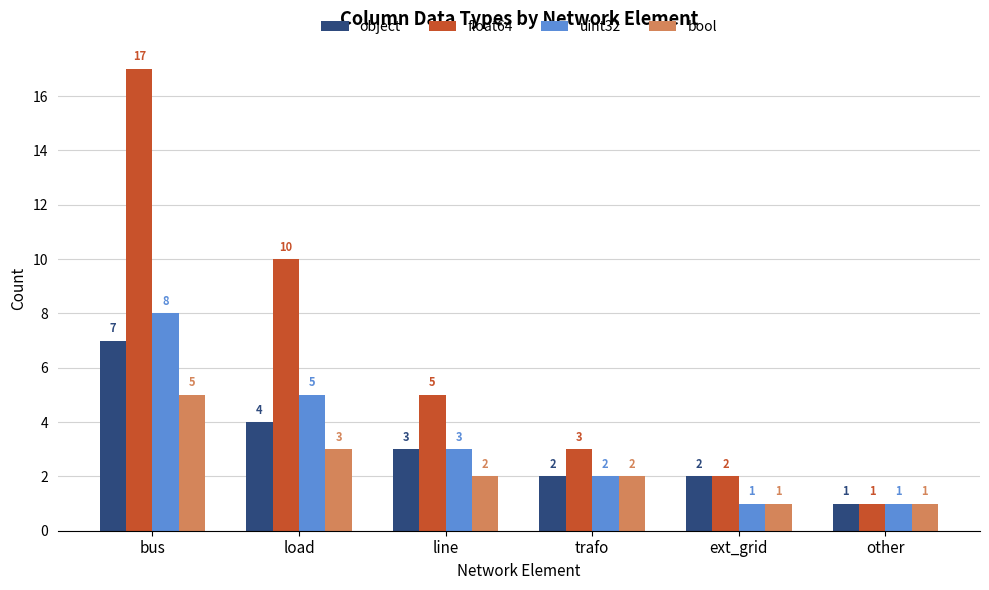

How many bars are there in each group?

4